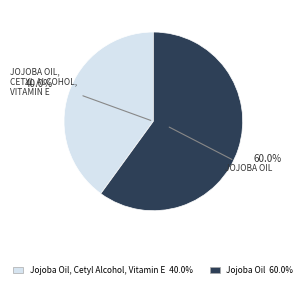

Does any single category account for the majority?

Yes